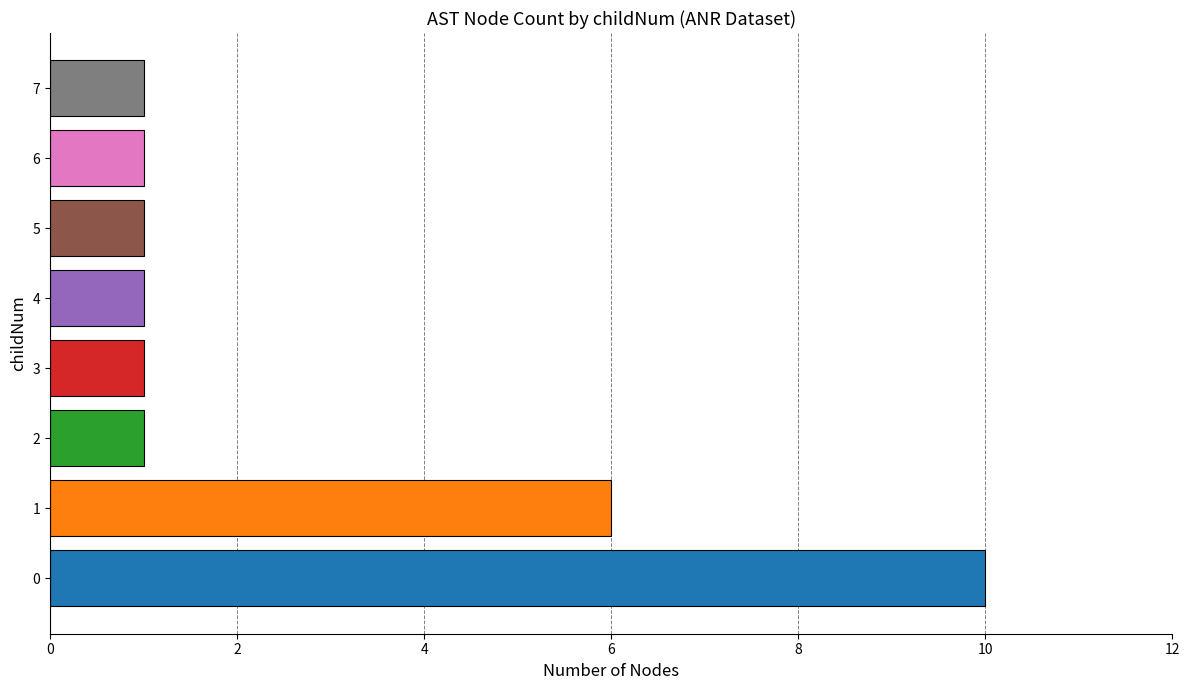

Count the values in the range 1 to 6.

7